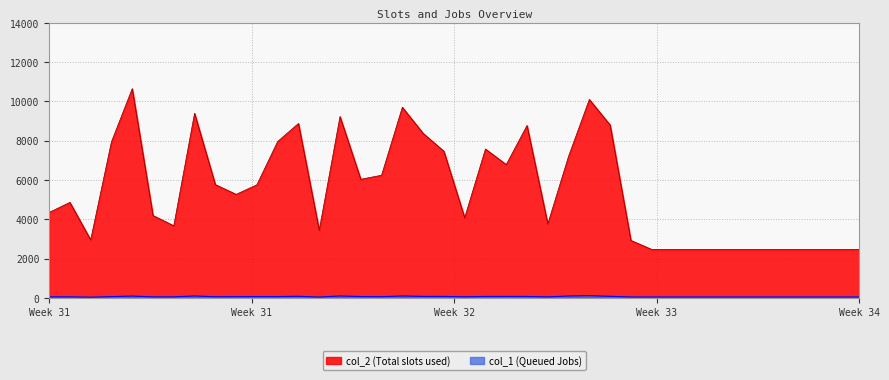

What is the maximum value shown in the chart?

10647